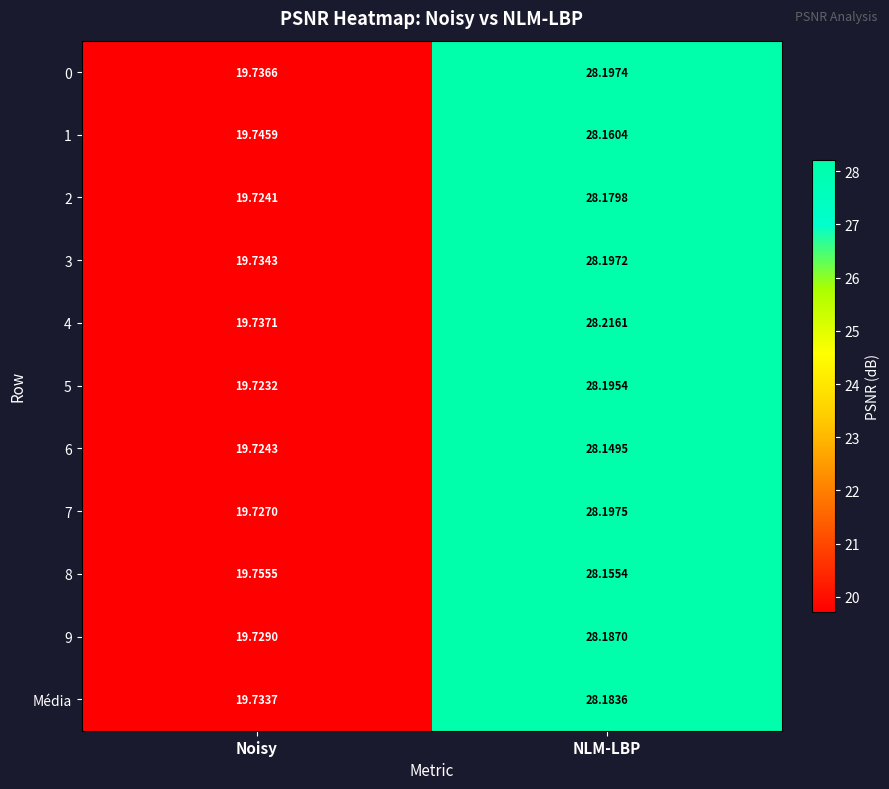

Which category has the highest value across all series?

NLM-LBP